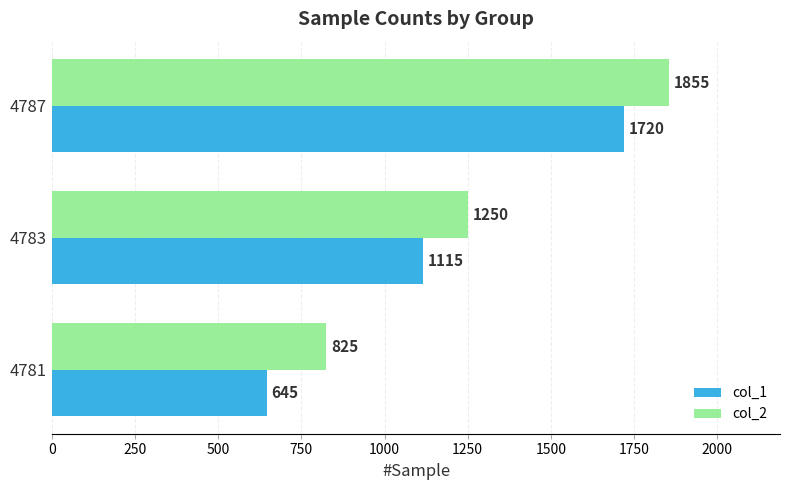

True or false: col_1 has a value of 645 at 4781.

True